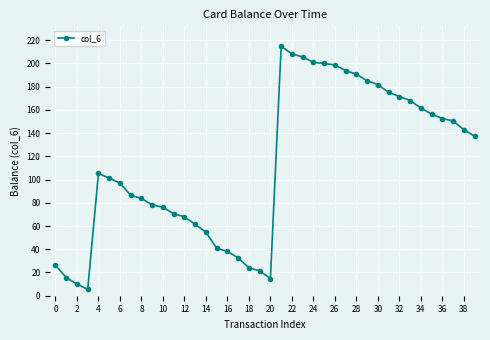

How many lines are shown in the chart?

1